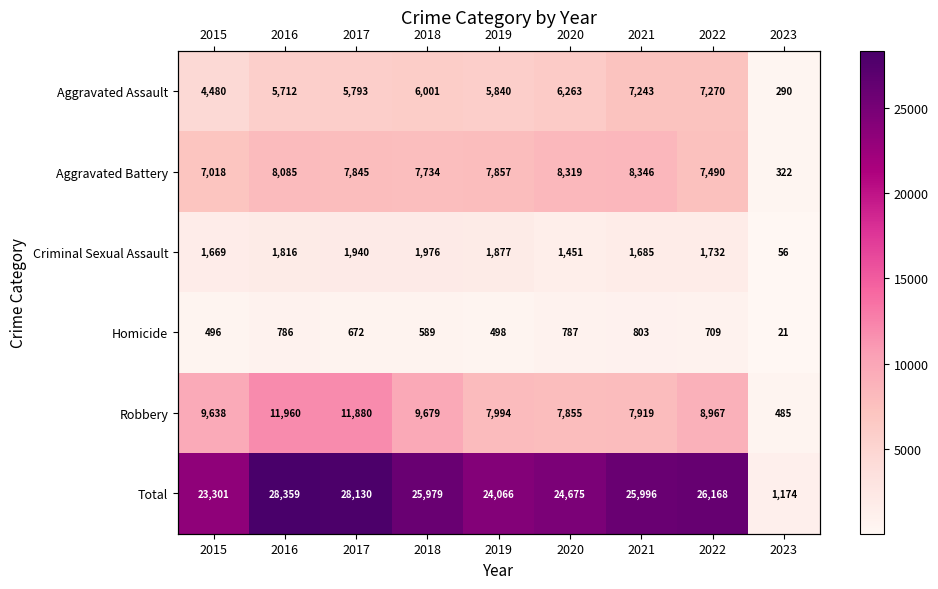

Where is Criminal Sexual Assault nearest to the value 1016?

2020